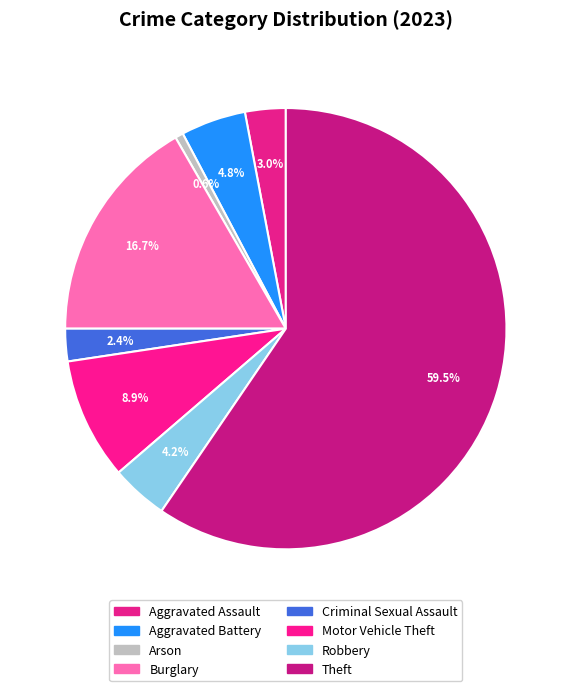

How many slices are in this pie chart?

8